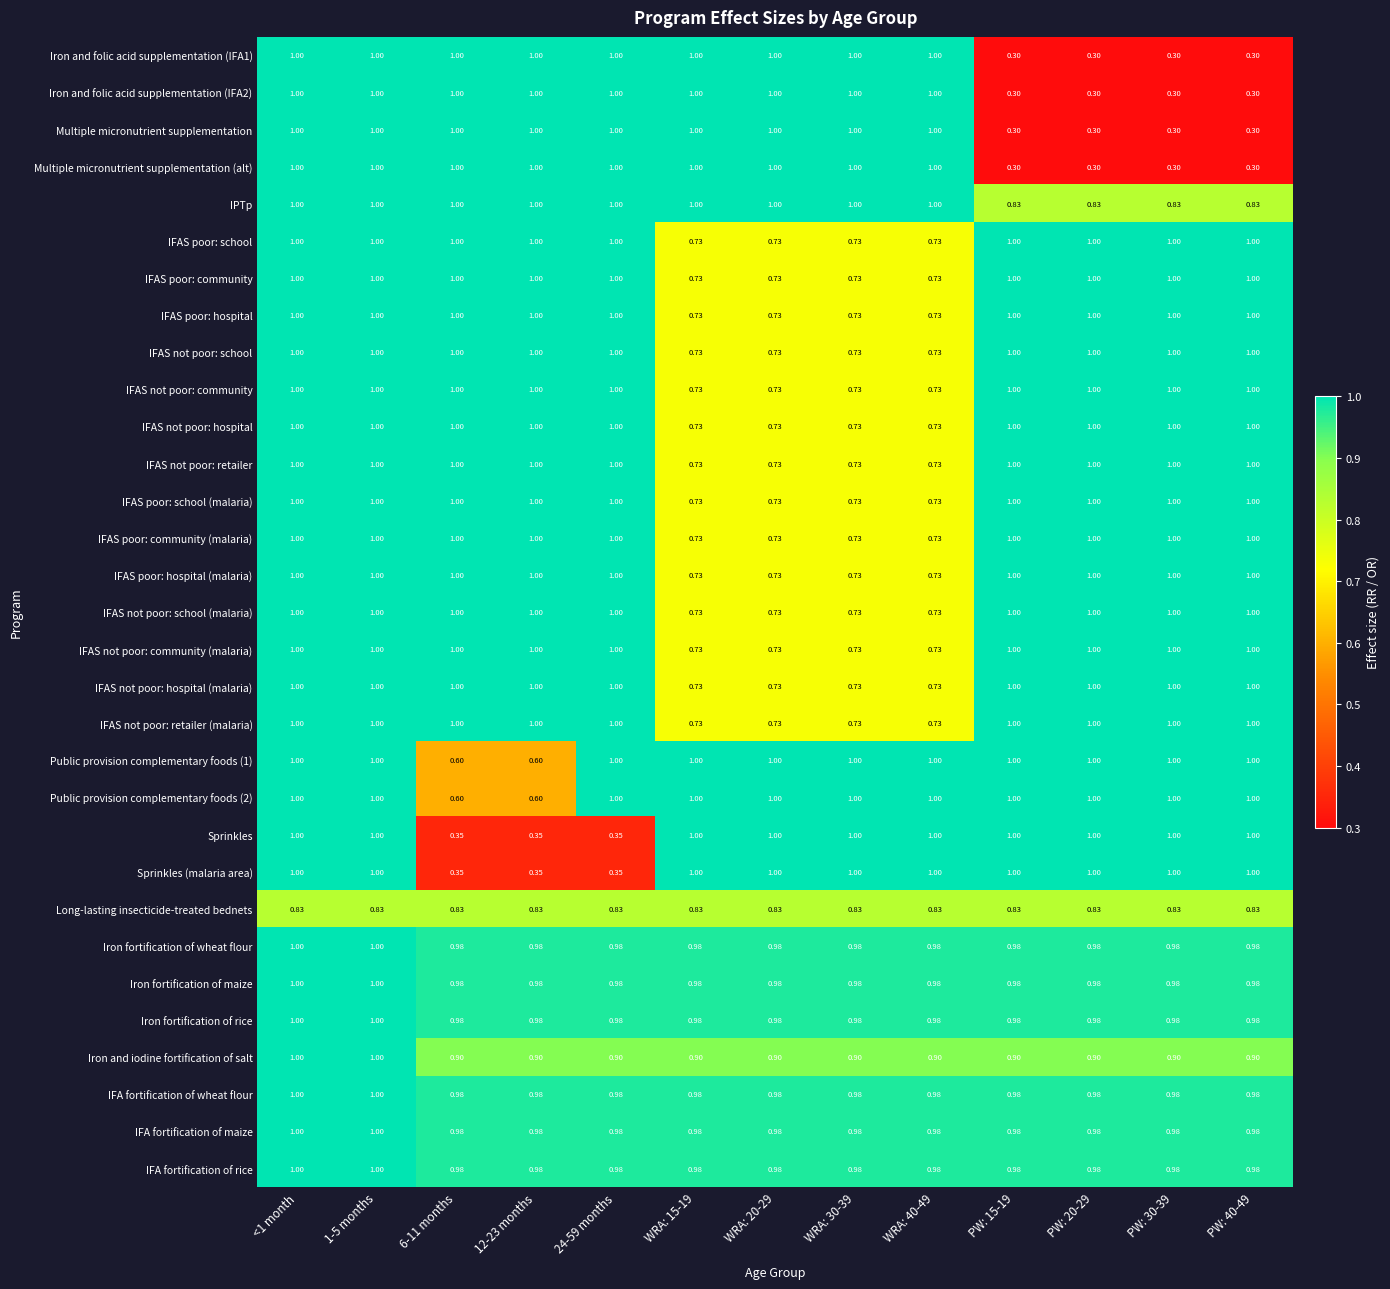

How many series are shown in this chart?

31